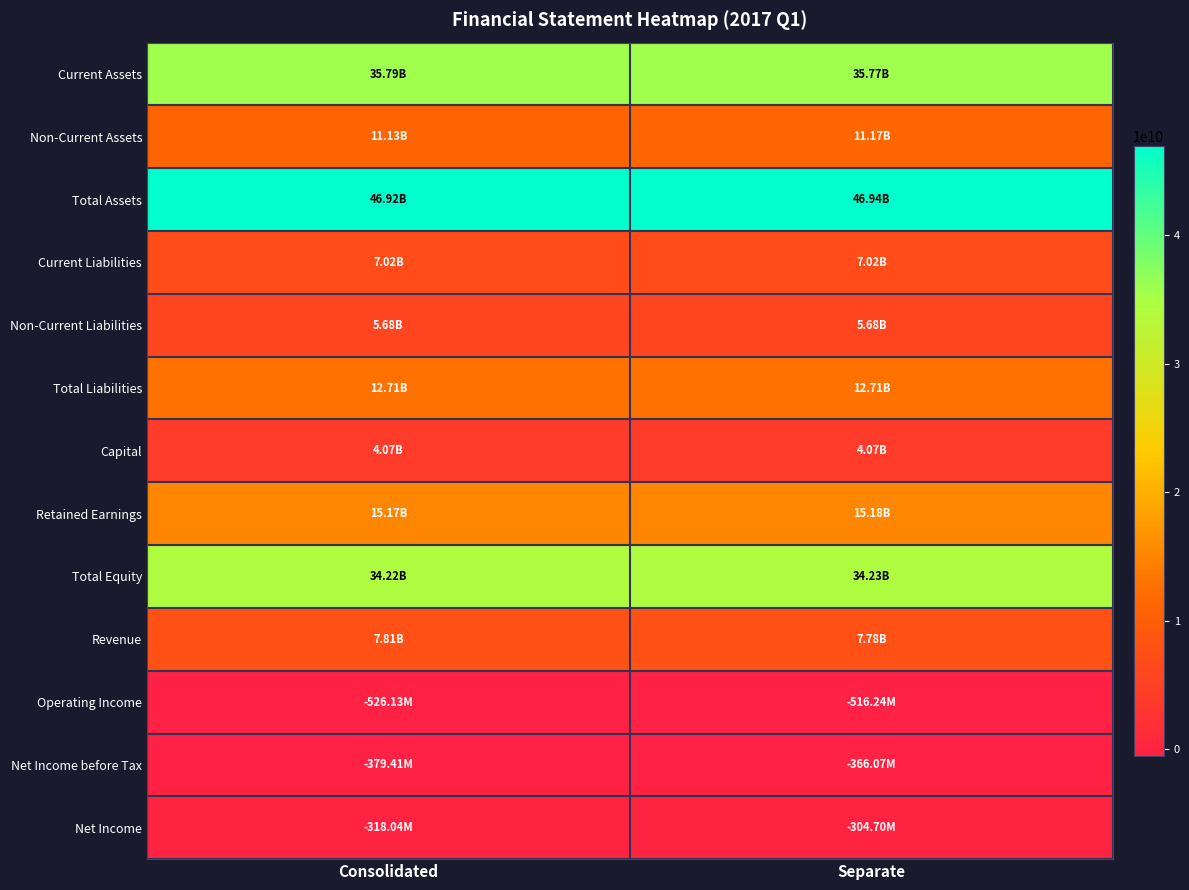

What is the spread (max minus min) of values at Consolidated?

47450588626